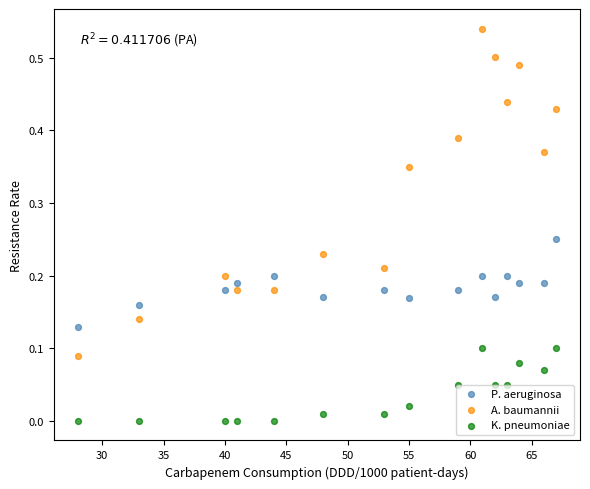

Which series contains the lowest Y value?

K. pneumoniae